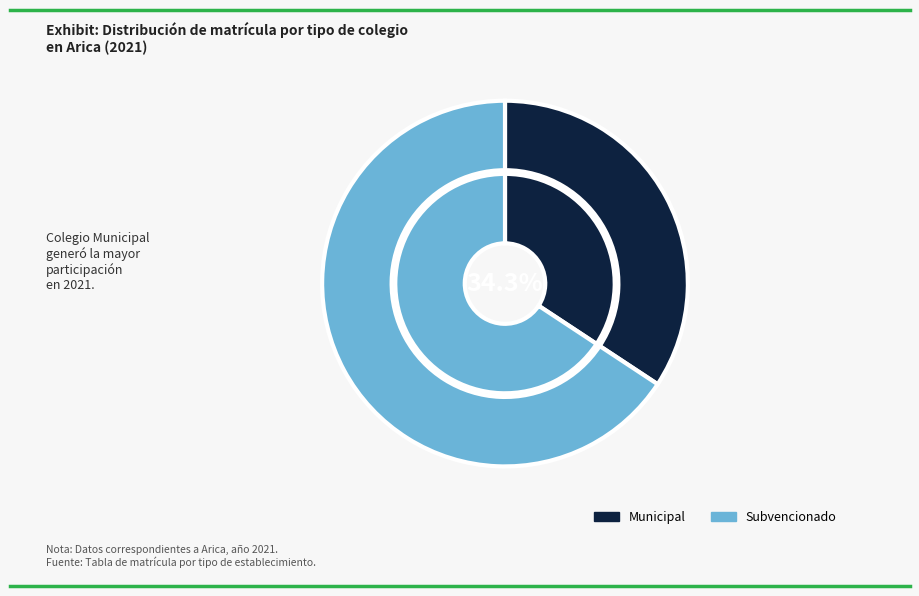

Is there a majority slice in this chart?

No